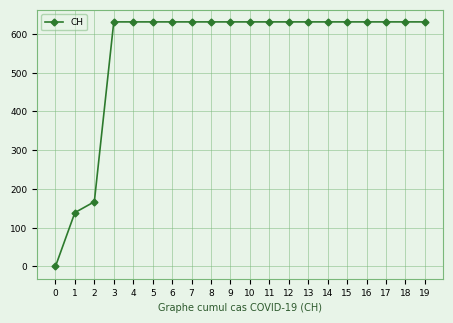

True or false: the data shows 139 at 1.

True